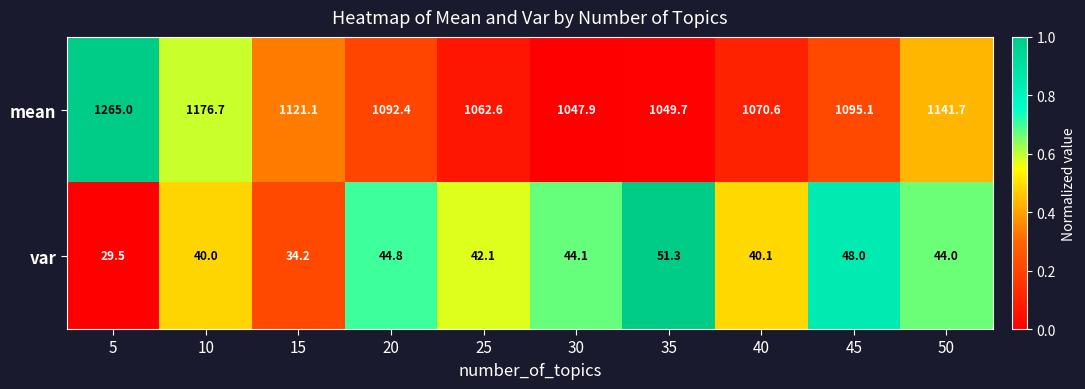

What is the spread (max minus min) of values at 45?

1047.1